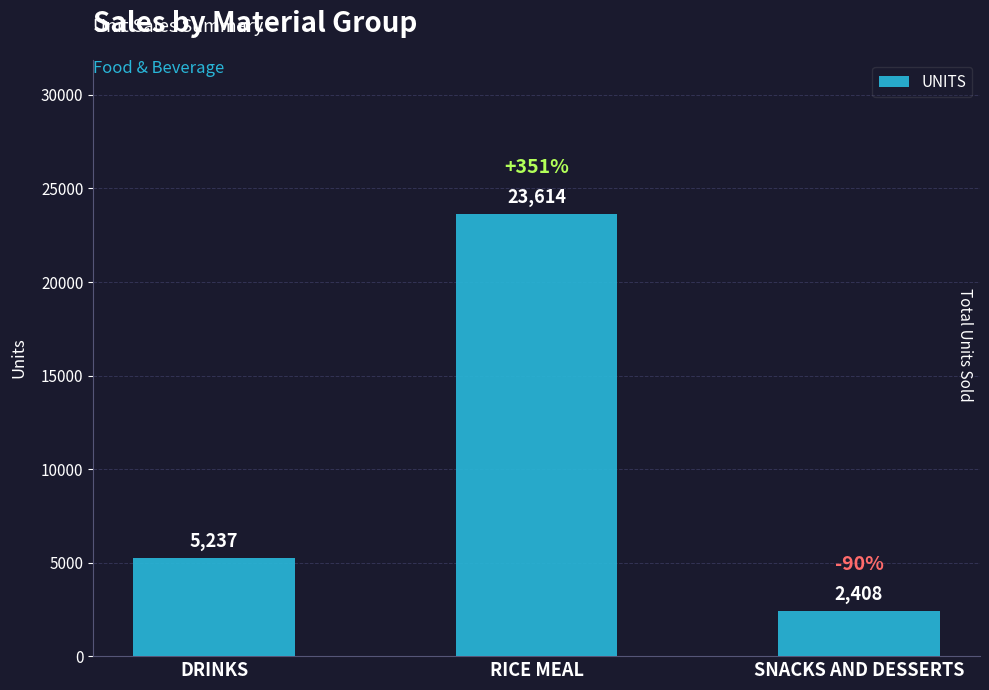

Read the value at SNACKS AND DESSERTS.

2408.0